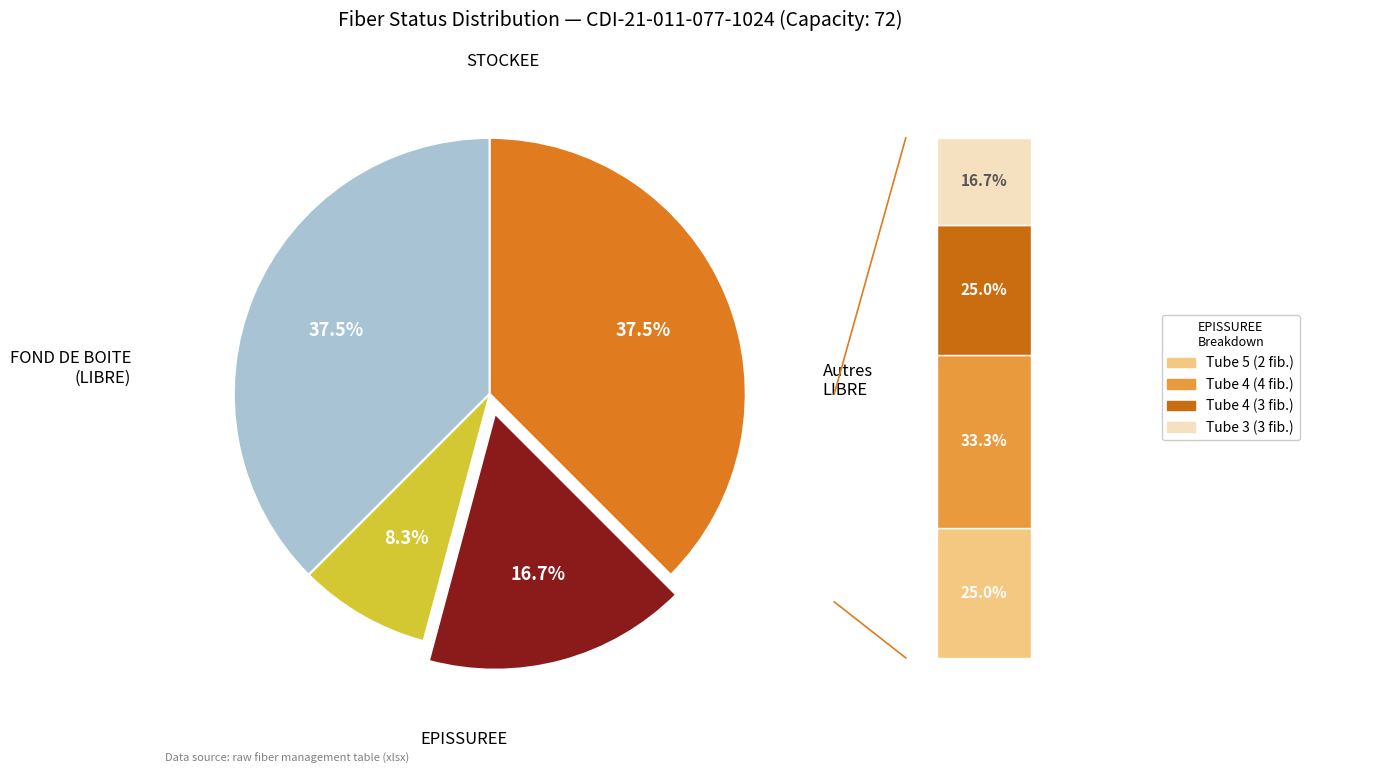

What portion of the pie excludes Other LIBRE?

62.5%